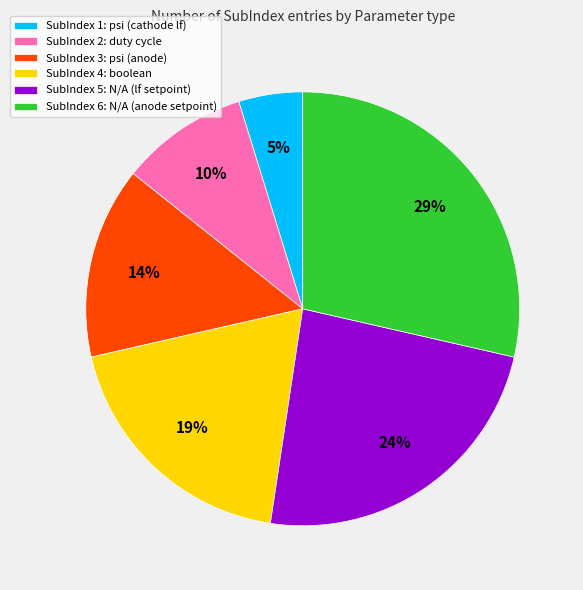

The SubIndex 3: psi (anode) slice represents 14% of the pie. True or false?

True